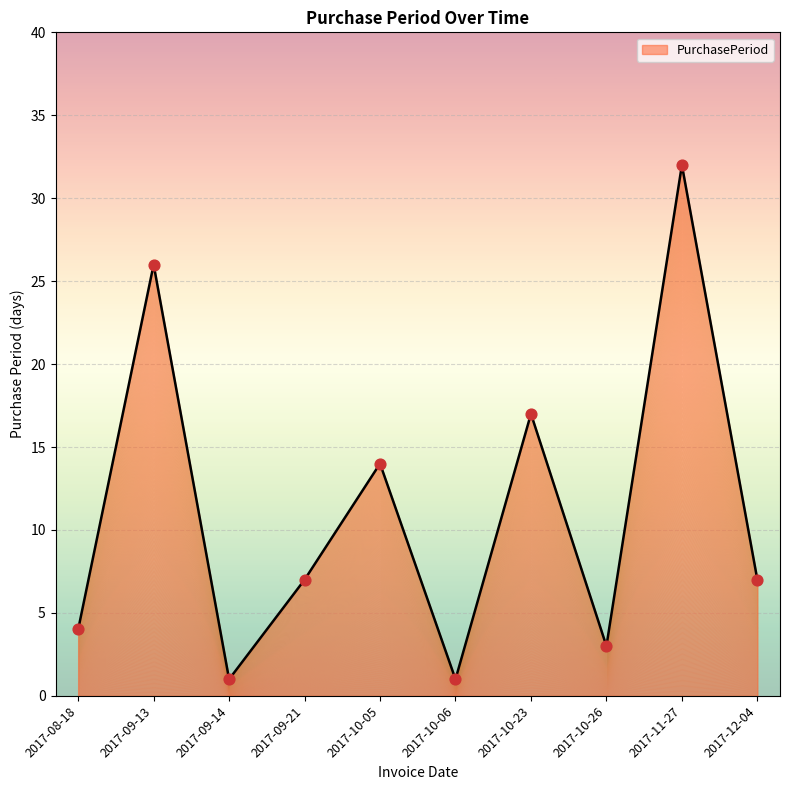

What is the ratio of the value at 2017-08-18 to the value at 2017-09-13?

0.2